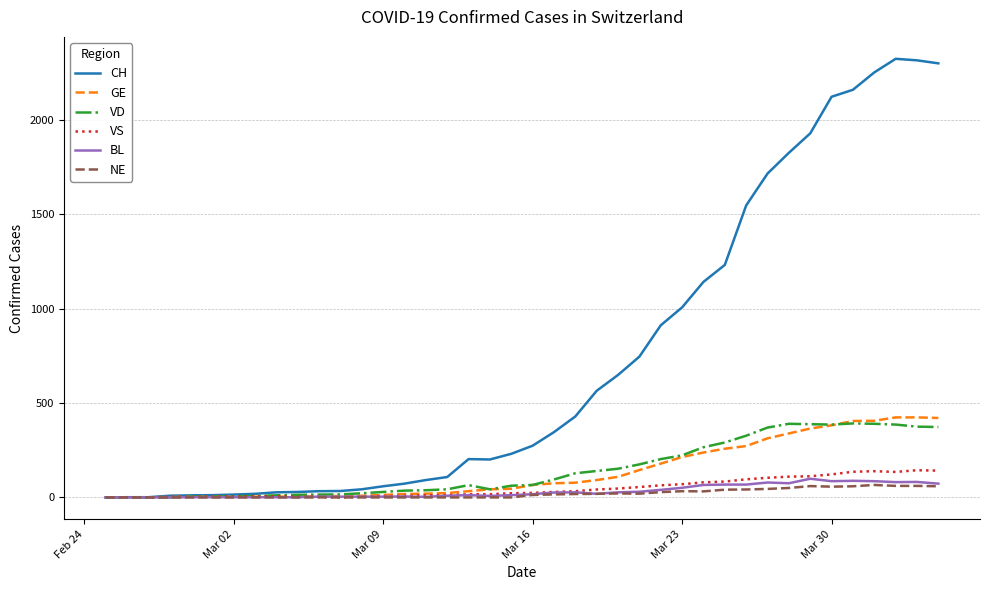

Which series has the largest range (max minus min)?

CH